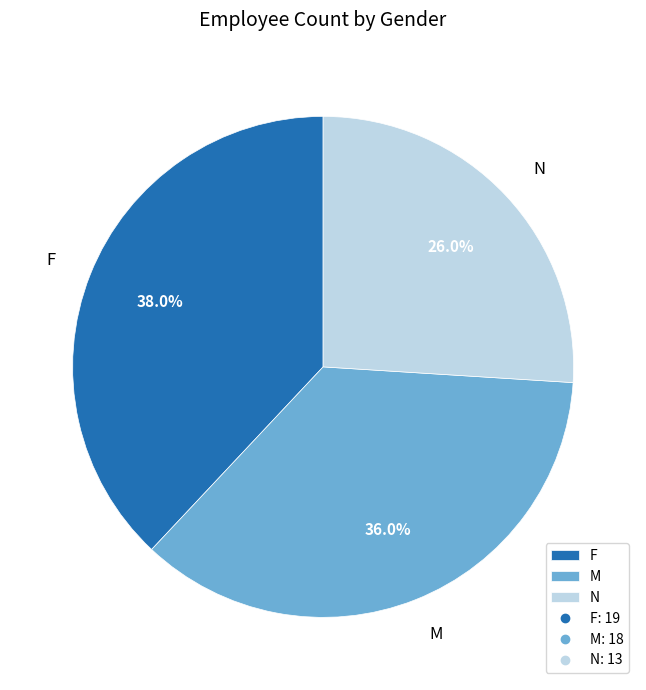

Is it true that F is 38% of the pie?

True